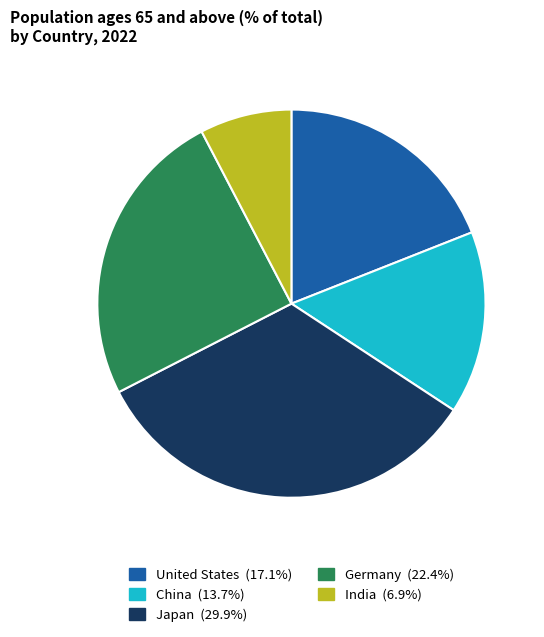

How many slices are in this pie chart?

5